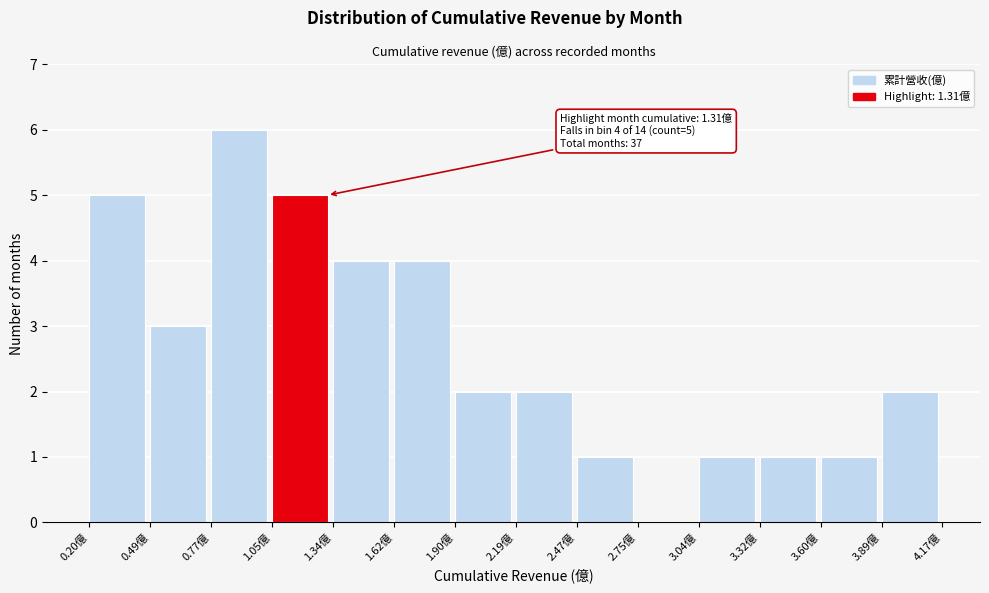

Which range on the x-axis has the tallest bar?

0.75 to 1.05